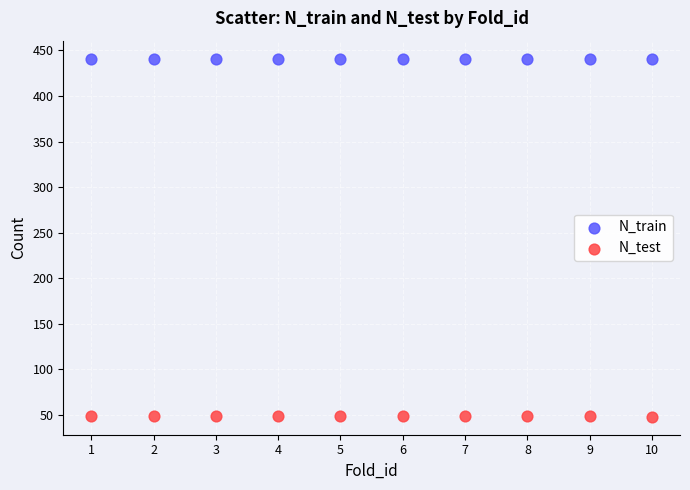

Which series contains the highest Y value?

N_train